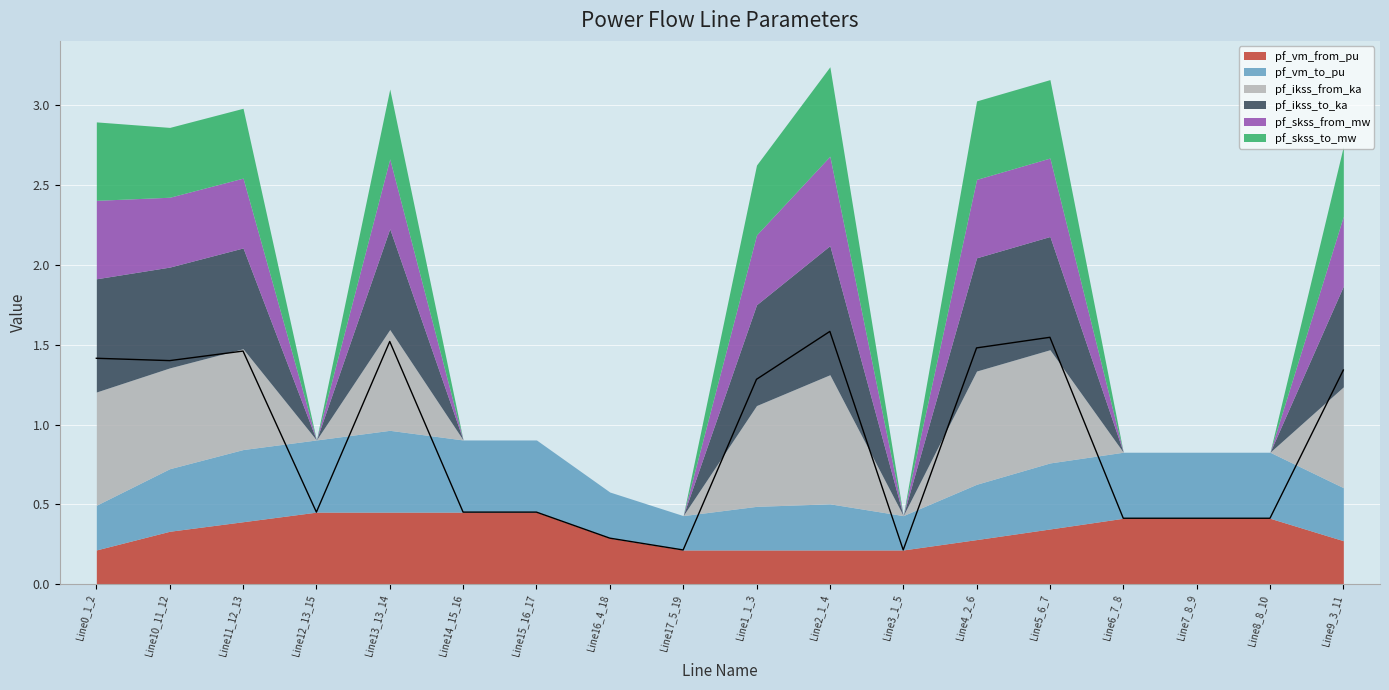

What is the difference between the highest and lowest values at Line15_16_17?

0.5